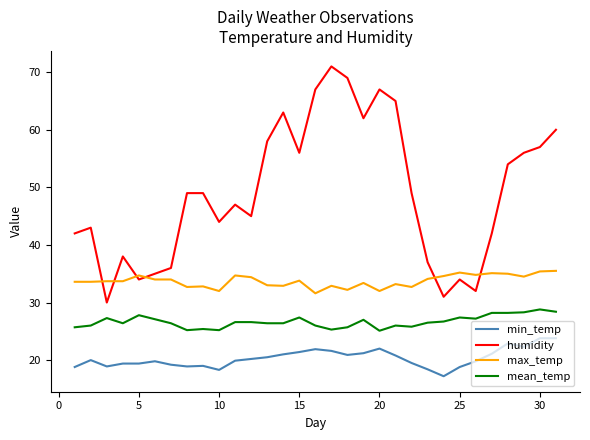

Which series has the largest total across all categories?

humidity